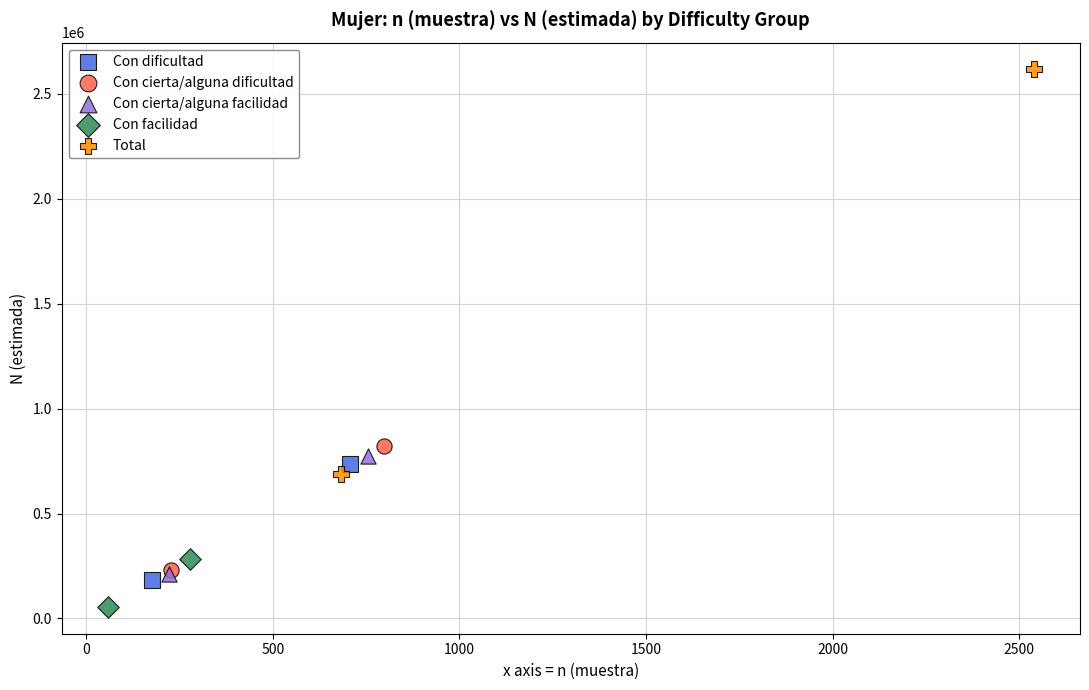

Which series reaches the minimum Y coordinate?

Con facilidad